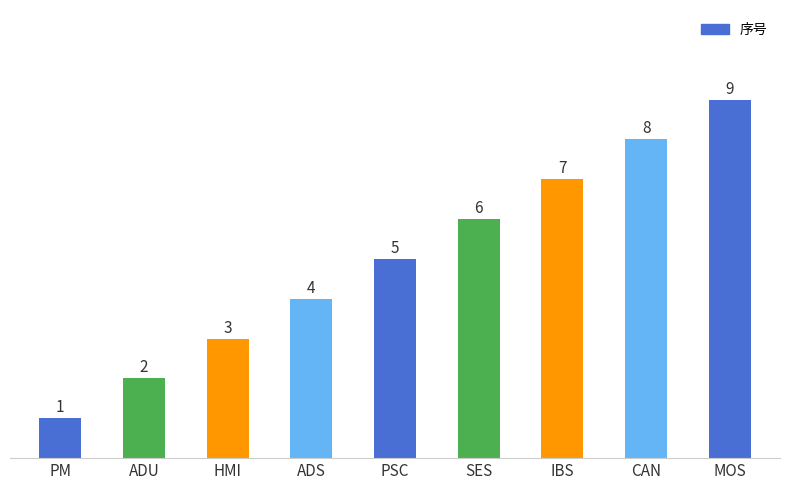

Reading right to left, what are all the values shown in this chart?

MOS=9	CAN=8	IBS=7	SES=6	PSC=5	ADS=4	HMI=3	ADU=2	PM=1